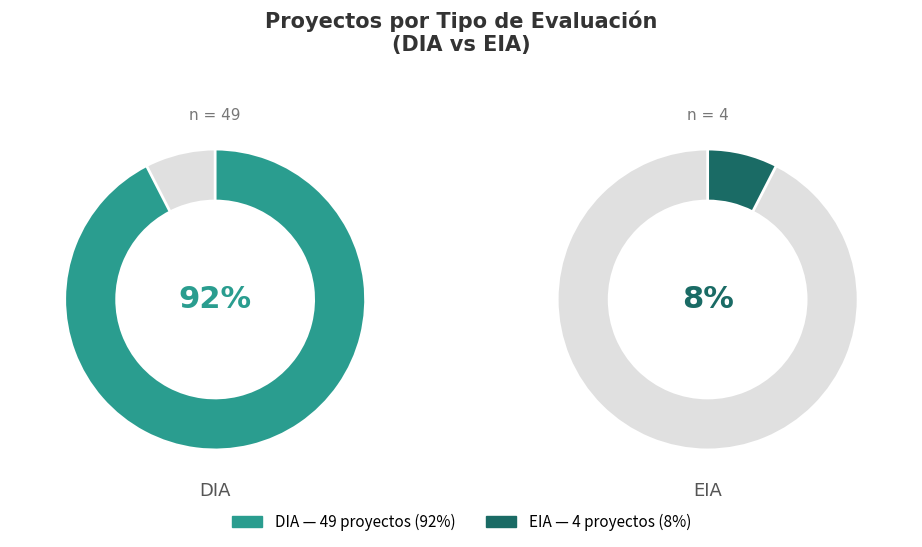

Does EIA account for over 50% of the chart?

No